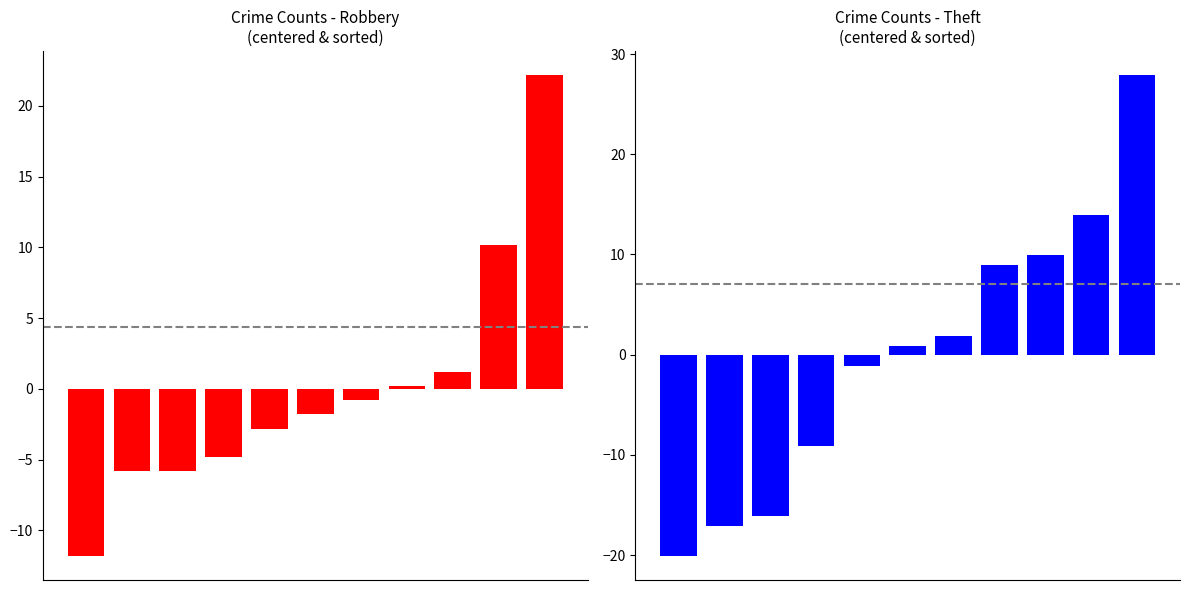

How many data points in Robbery are above -1?

5